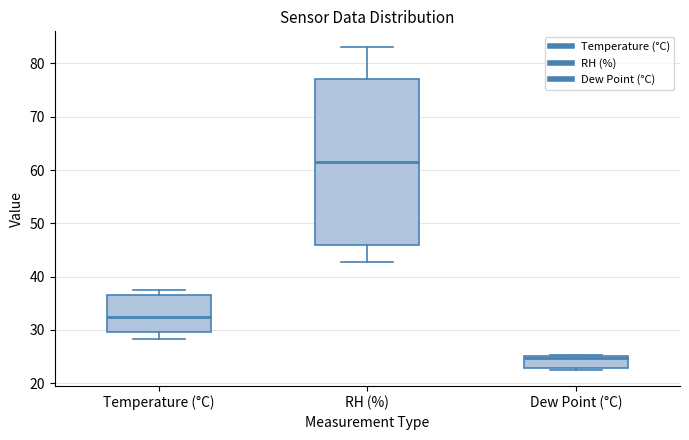

Where does the lower whisker of the box for Temperature (°C) end on the y-axis? The values are not printed on the chart, so give them approximately, as read against the axis.

28